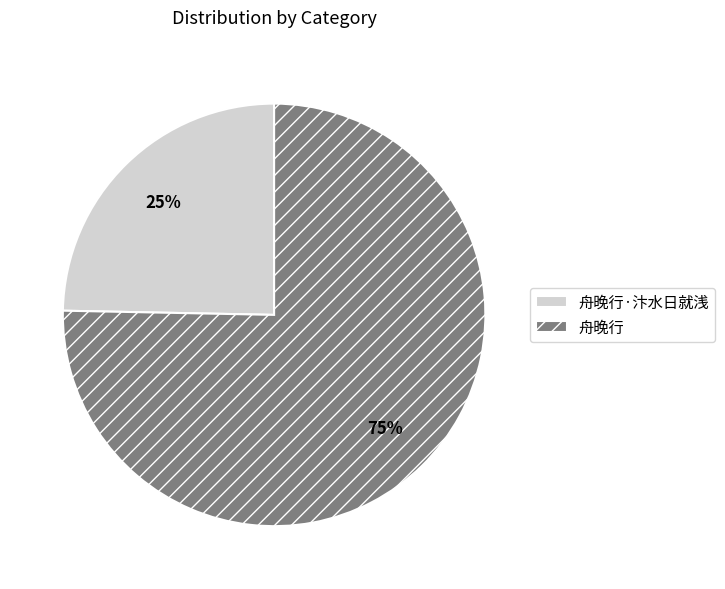

Count the number of slices in the pie.

2